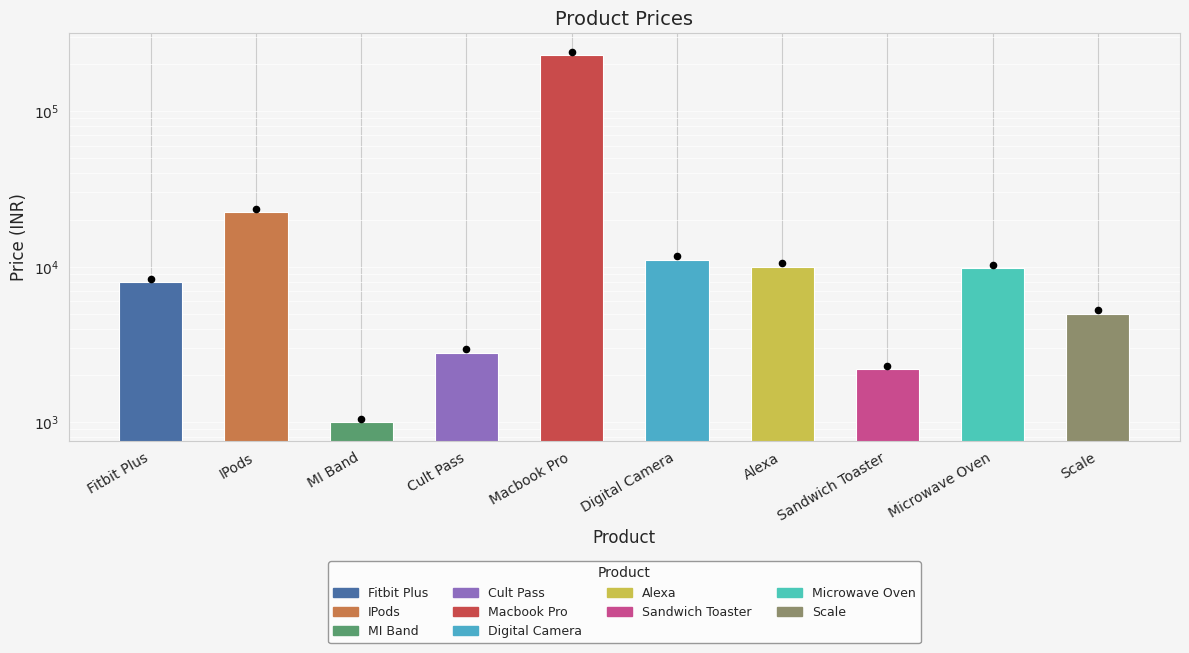

What is the change in value from Fitbit Plus to Microwave Oven?

+1820